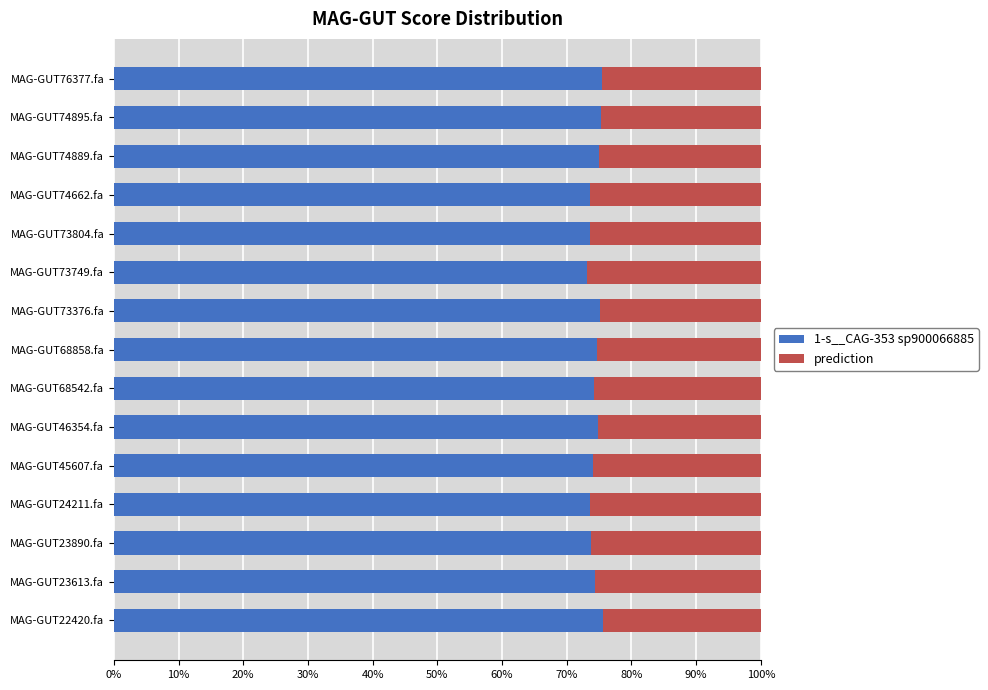

Is it true that 1-s__CAG-353 sp900066885 equals 43.6 at MAG-GUT76377.fa?

False